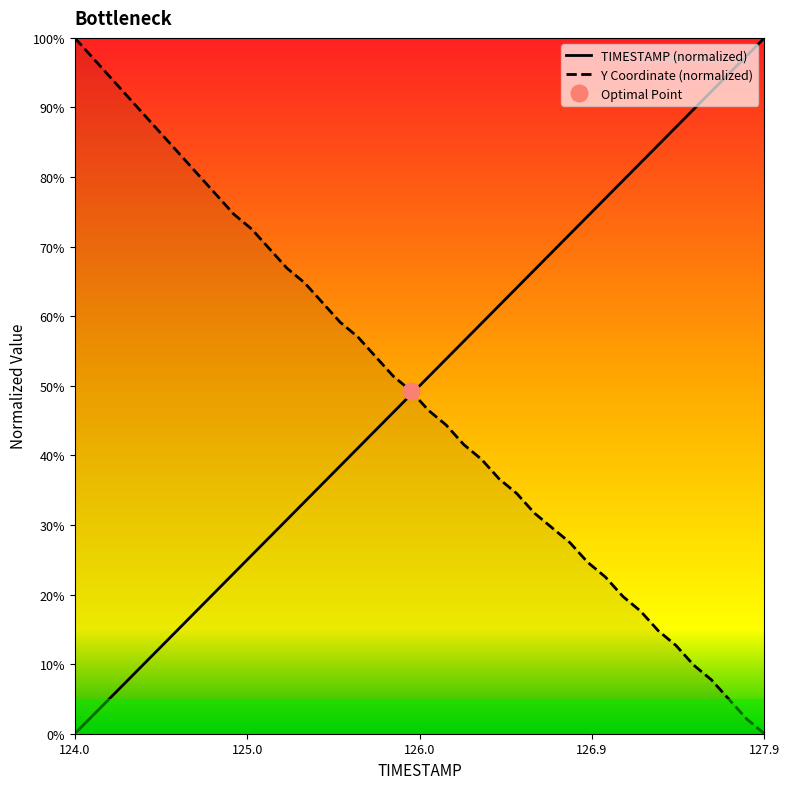

At how many categories does at least one series exceed 75?

19